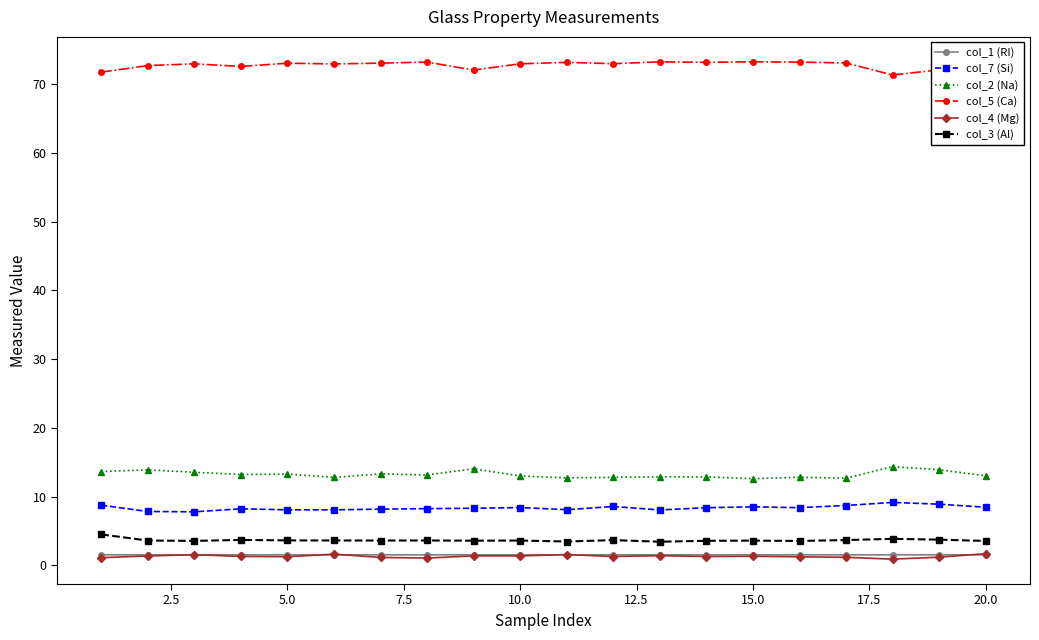

True or false: col_4 (Mg) and col_5 (Ca) intersect in this chart.

False